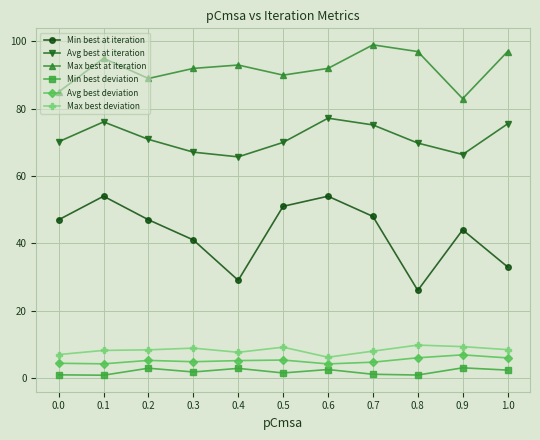

At how many categories does at least one series exceed 21?

11